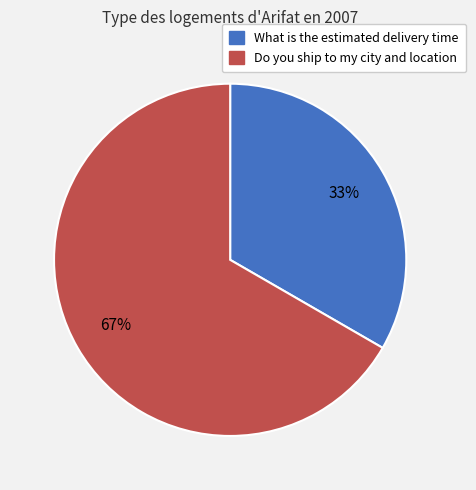

Which category has the smallest portion of the pie?

What is the estimated delivery time